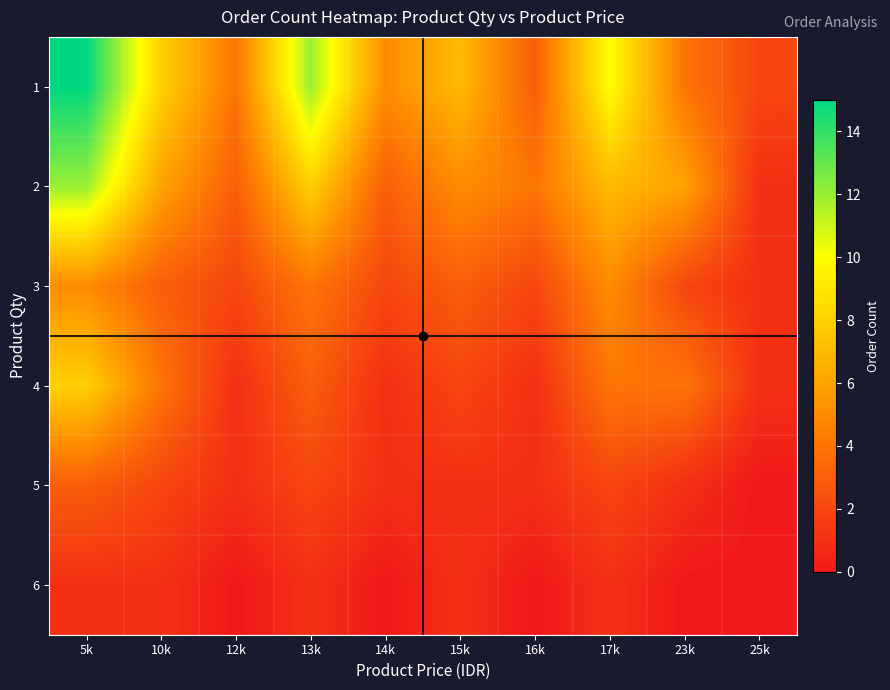

Reading left to right, extract all data points from this chart.

1: 5k=15	10k=8	12k=4	13k=12	14k=5	15k=7	16k=3	17k=10	23k=4	25k=2
2: 5k=12	10k=6	12k=3	13k=8	14k=3	15k=5	16k=4	17k=7	23k=6	25k=1
3: 5k=5	10k=3	12k=2	13k=4	14k=2	15k=3	16k=2	17k=5	23k=2	25k=1
4: 5k=8	10k=4	12k=1	13k=3	14k=1	15k=2	16k=1	17k=4	23k=4	25k=1
5: 5k=3	10k=2	12k=1	13k=2	14k=1	15k=1	16k=1	17k=2	23k=1	25k=0
6: 5k=1	10k=1	12k=0	13k=1	14k=0	15k=1	16k=0	17k=1	23k=0	25k=0